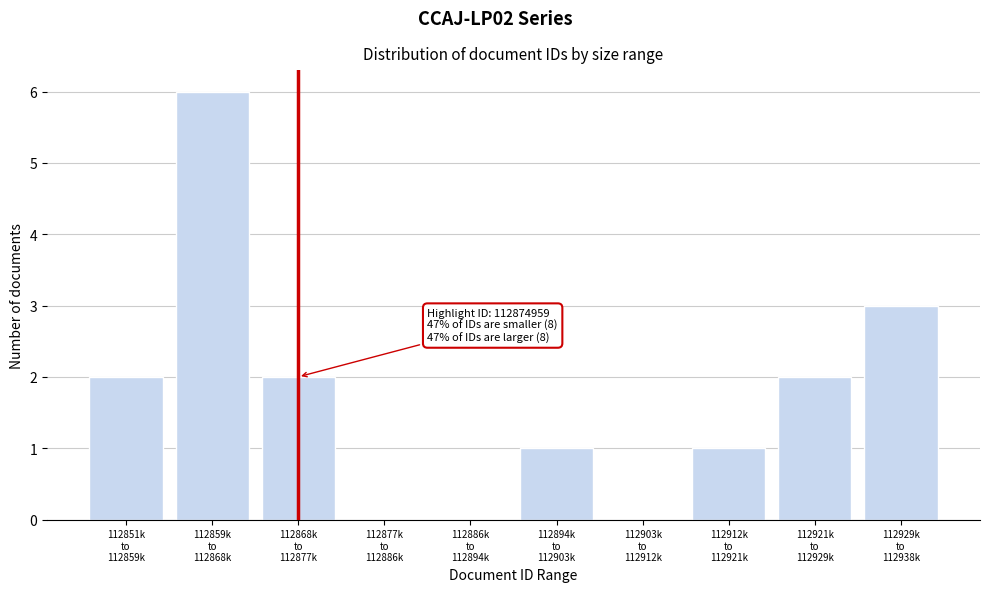

What is the greatest value displayed?

6